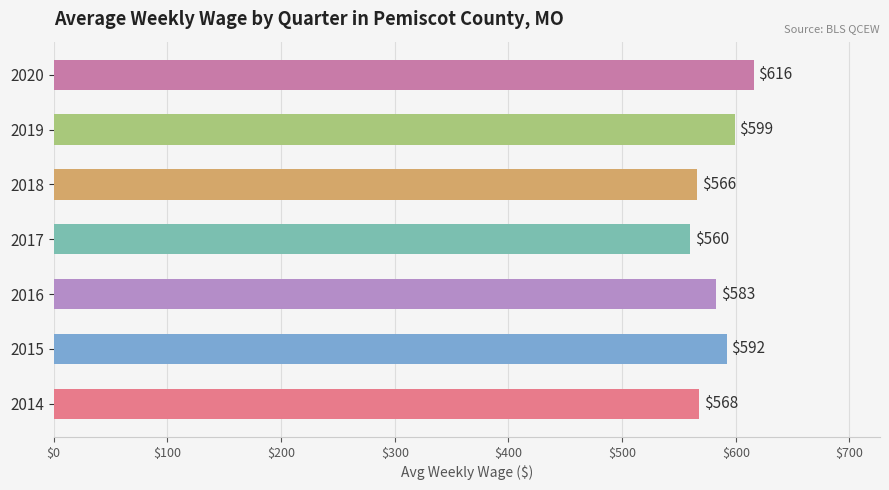

Reading top to bottom, transcribe all the data shown in this chart.

2020=616	2019=599	2018=566	2017=560	2016=583	2015=592	2014=568